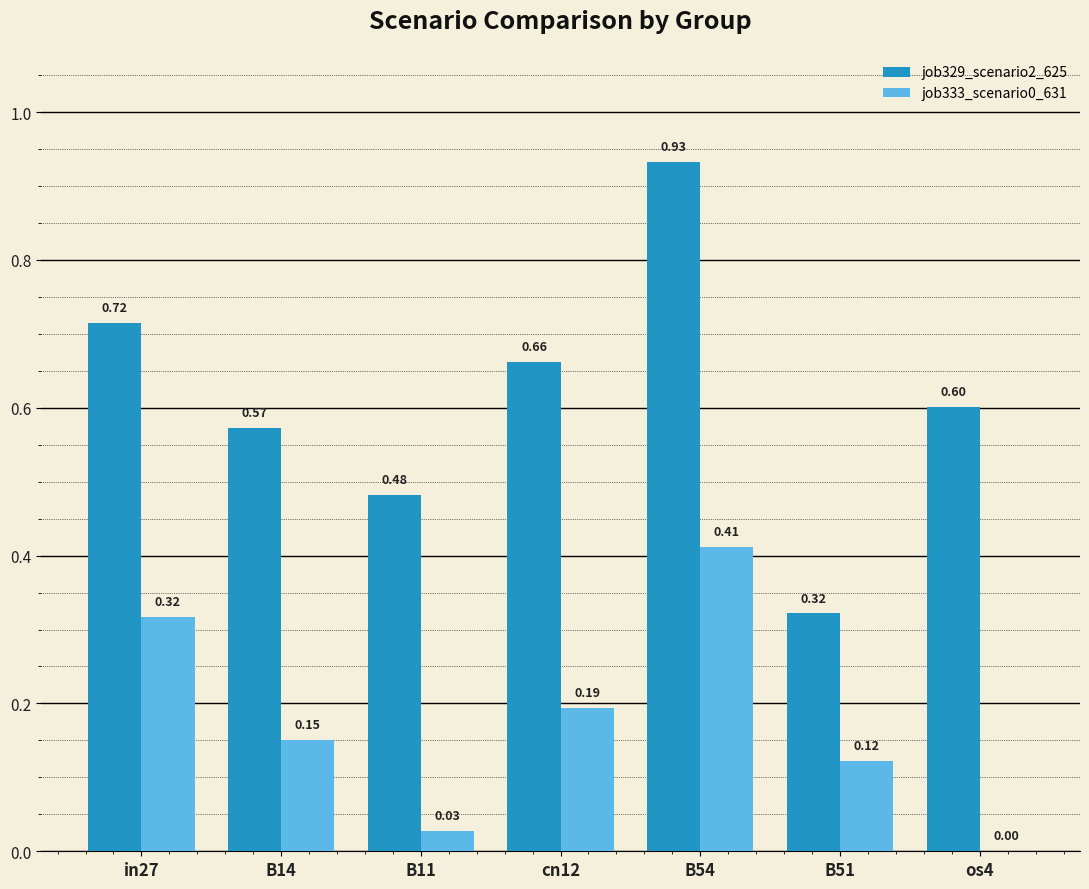

How many distinct data groups are displayed?

2